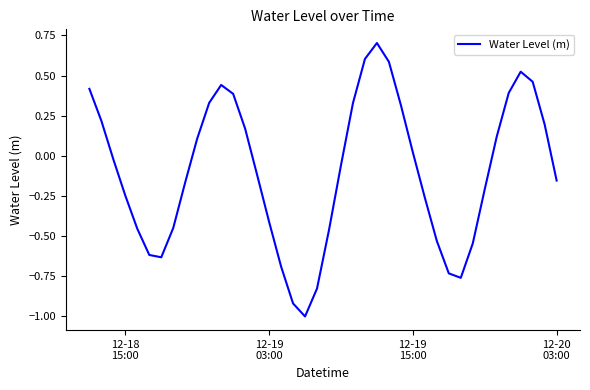

What is the greatest value displayed?

0.7